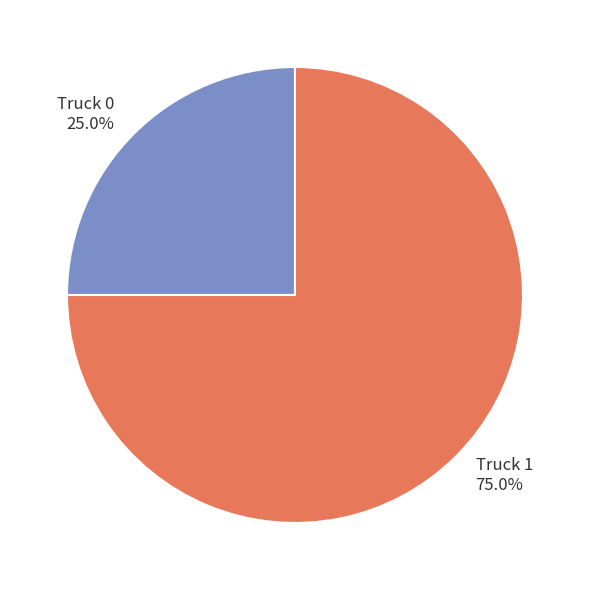

Rank the categories by value from lowest to highest.

Truck 0, Truck 1